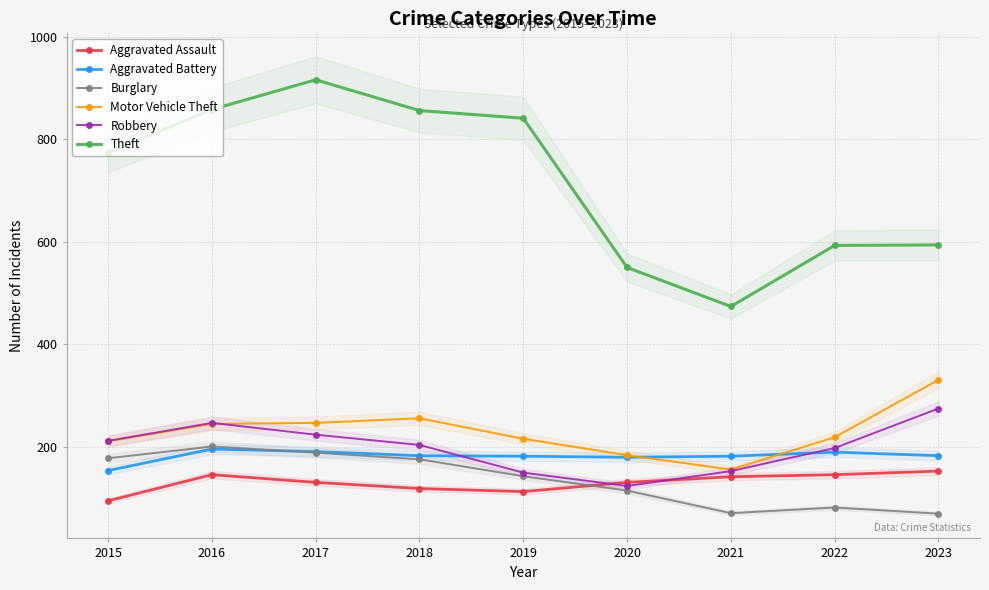

Reading left to right, what are all the values shown in this chart?

Aggravated Assault: 2015=95	2016=146	2017=131	2018=119	2019=113	2020=131	2021=142	2022=146	2023=153
Aggravated Battery: 2015=154	2016=196	2017=191	2018=183	2019=182	2020=180	2021=182	2022=190	2023=183
Burglary: 2015=178	2016=201	2017=189	2018=176	2019=143	2020=115	2021=71	2022=82	2023=70
Motor Vehicle Theft: 2015=211	2016=245	2017=247	2018=256	2019=216	2020=184	2021=156	2022=219	2023=331
Robbery: 2015=212	2016=247	2017=224	2018=204	2019=150	2020=124	2021=153	2022=198	2023=275
Theft: 2015=774	2016=858	2017=916	2018=856	2019=841	2020=550	2021=474	2022=593	2023=594